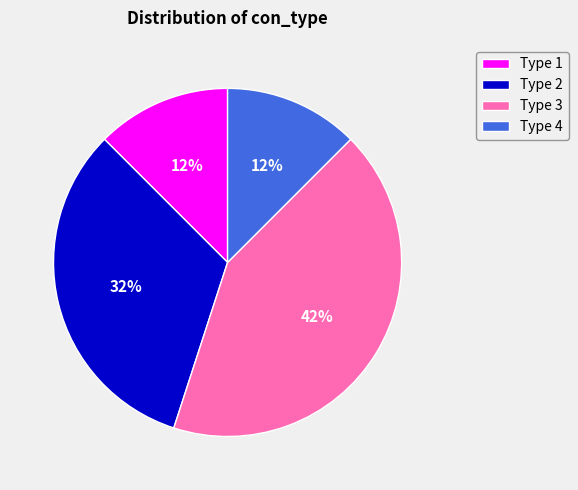

Which has a higher value, Type 4 or Type 2?

Type 2